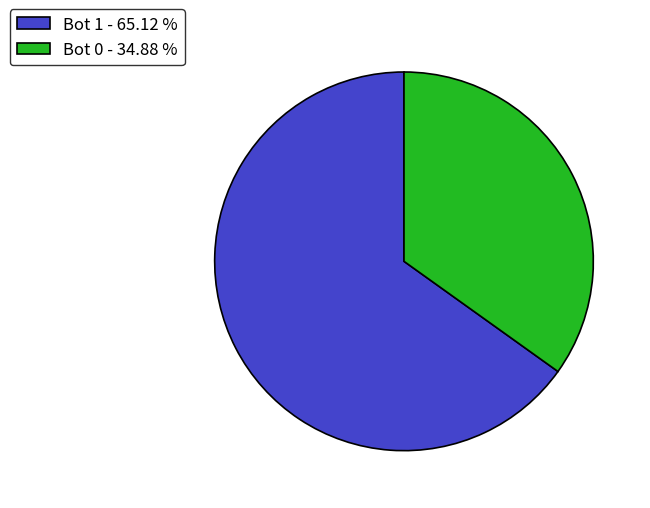

Which category has the smallest portion of the pie?

Bot 0